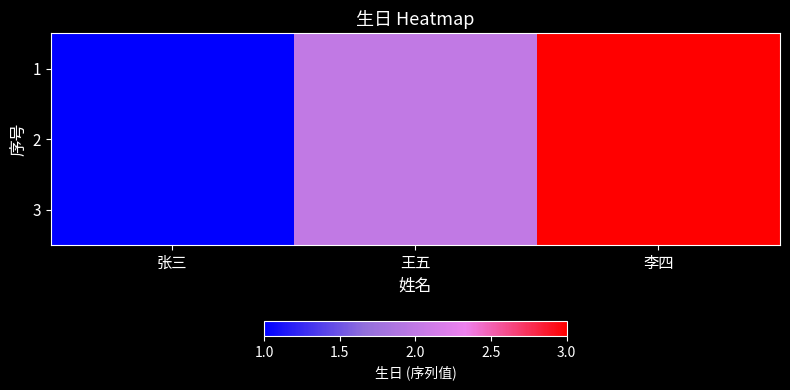

How many distinct data groups are displayed?

3